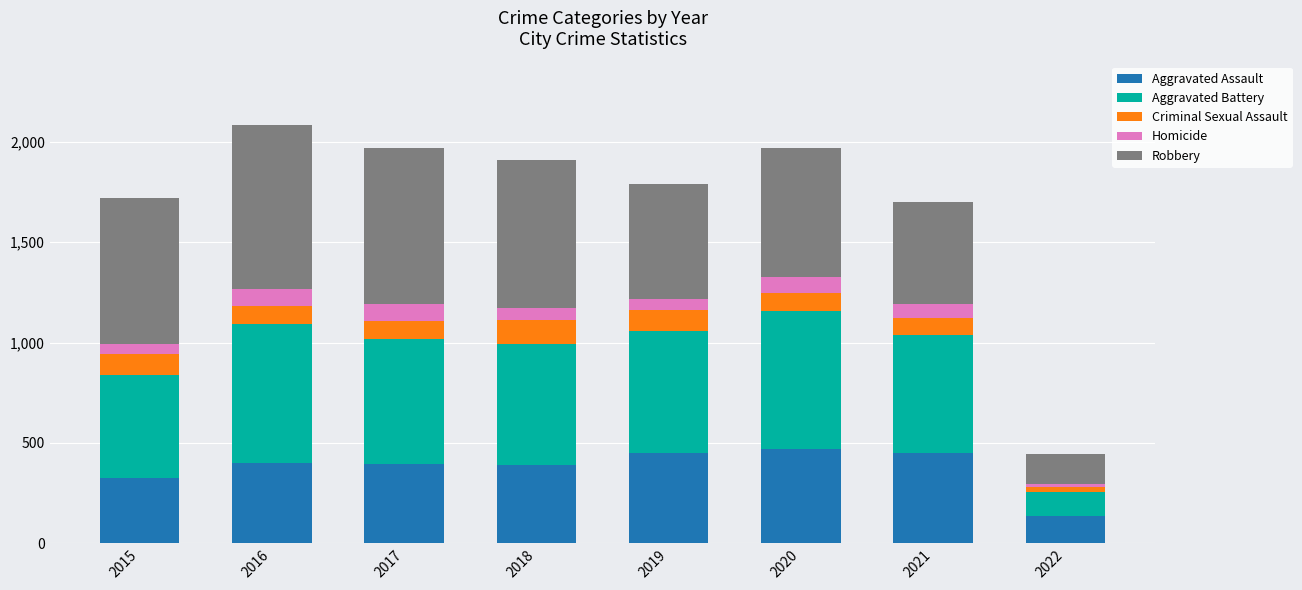

What is the minimum value for Aggravated Assault?

137